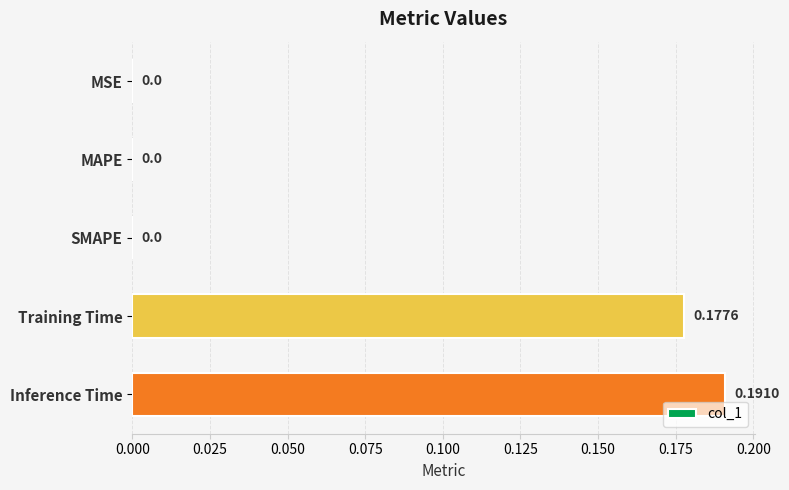

What is the sum of all values?

0.4